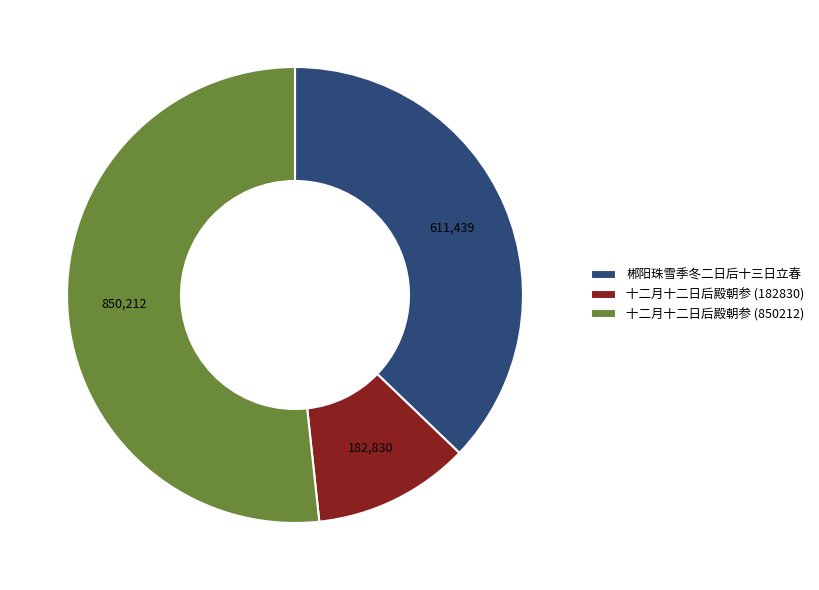

Count the number of slices in the pie.

3